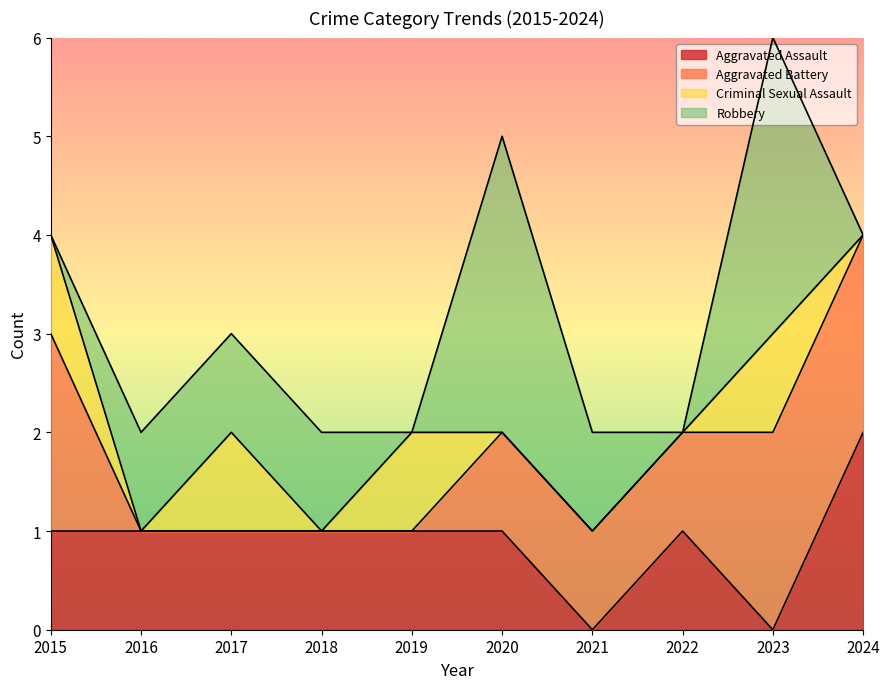

Which series ends up on top after the final intersection of Aggravated Assault and Robbery?

Aggravated Assault